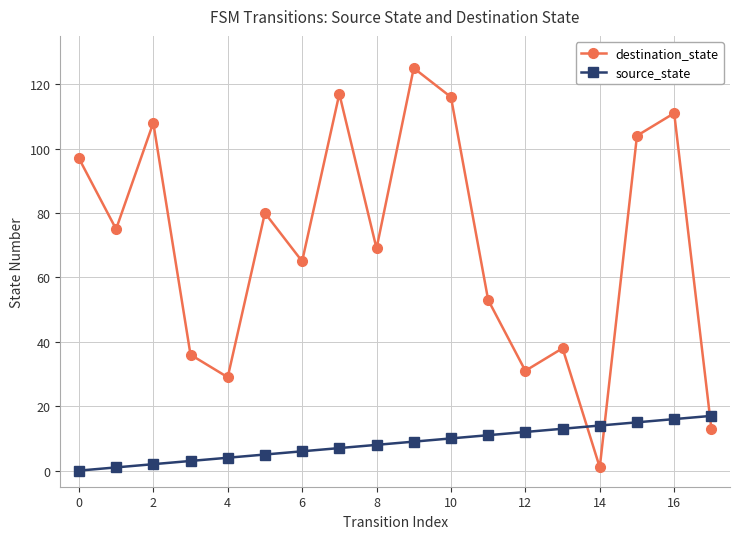

True or false: destination_state has more than 2 interior local peaks.

True